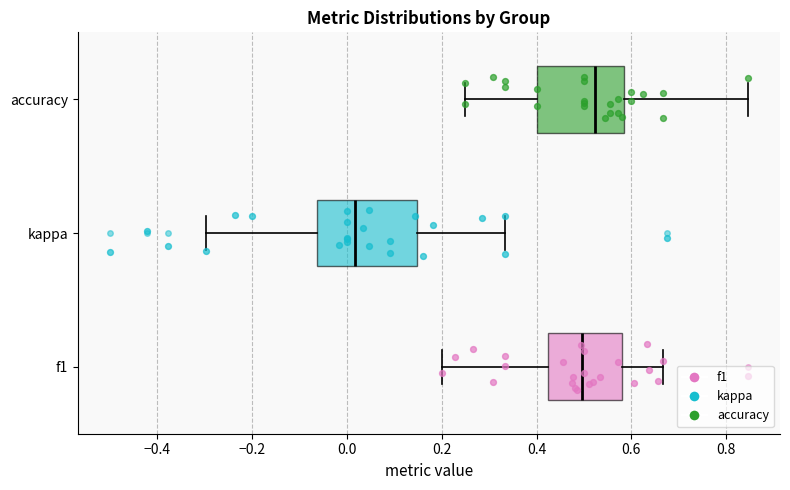

Reading bottom to top, transcribe this box plot: for each box, give where its median line is, the range the box spans, and where its two whiskers end, as read against the x-axis. The values are not printed on the chart, so give them approximately, as read against the axis.

f1: median 0.50, box 0.42 to 0.58, whiskers 0.20 to 0.66
kappa: median 0.02, box -0.06 to 0.14, whiskers -0.30 to 0.34
accuracy: median 0.52, box 0.40 to 0.58, whiskers 0.26 to 0.84